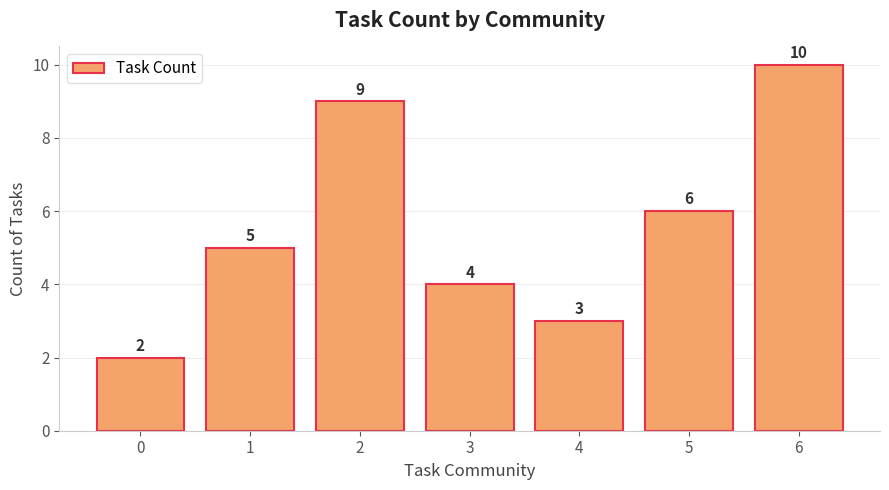

What is the value of the 7th bar from the left?

10